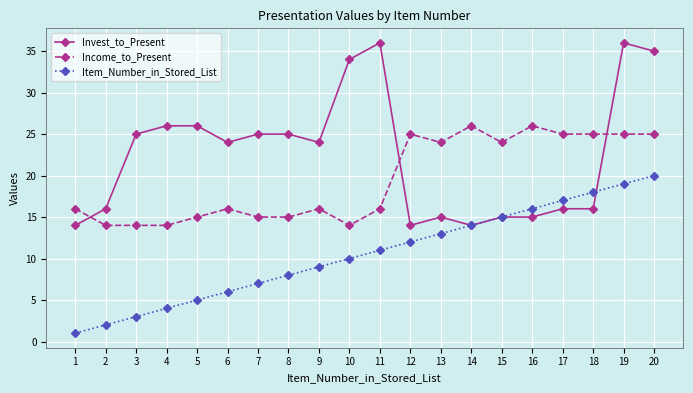

What is the value of the Invest_to_Present point at the 18th from the left?

16